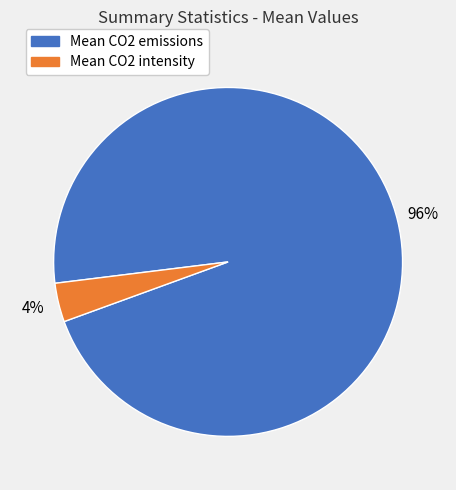

Is there a majority slice in this chart?

Yes